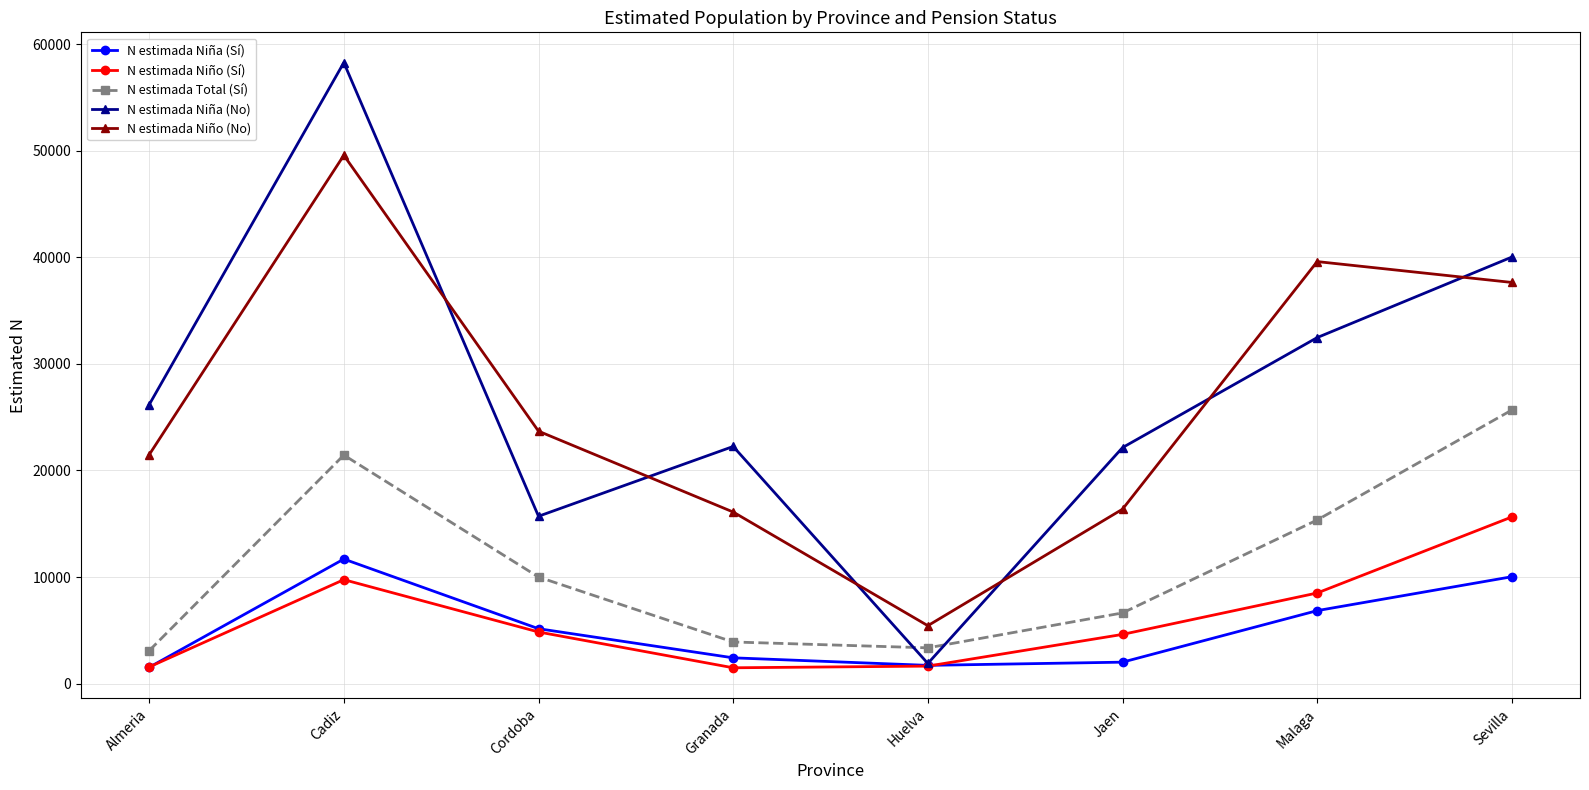

How many data points does each series have?

8